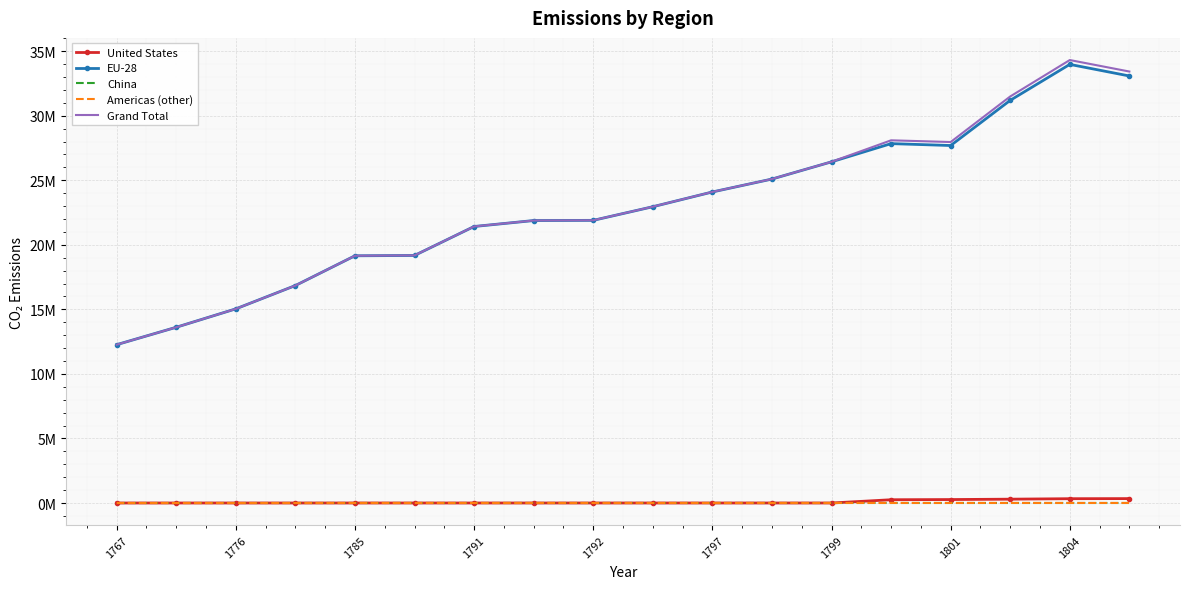

What is the highest value of the United States series?

0.3